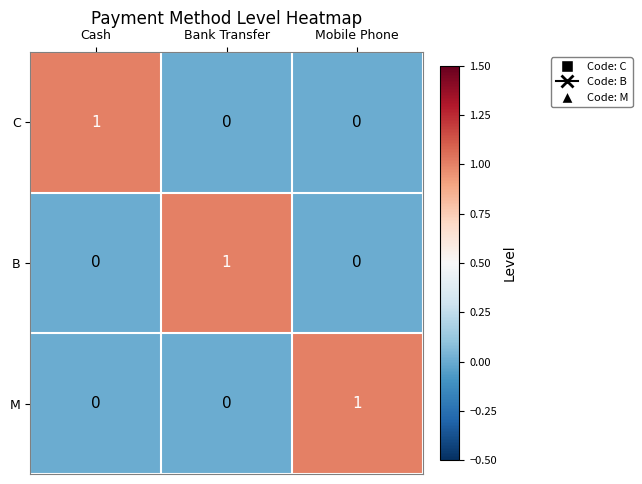

True or false: B has a value of 0 at Cash.

True